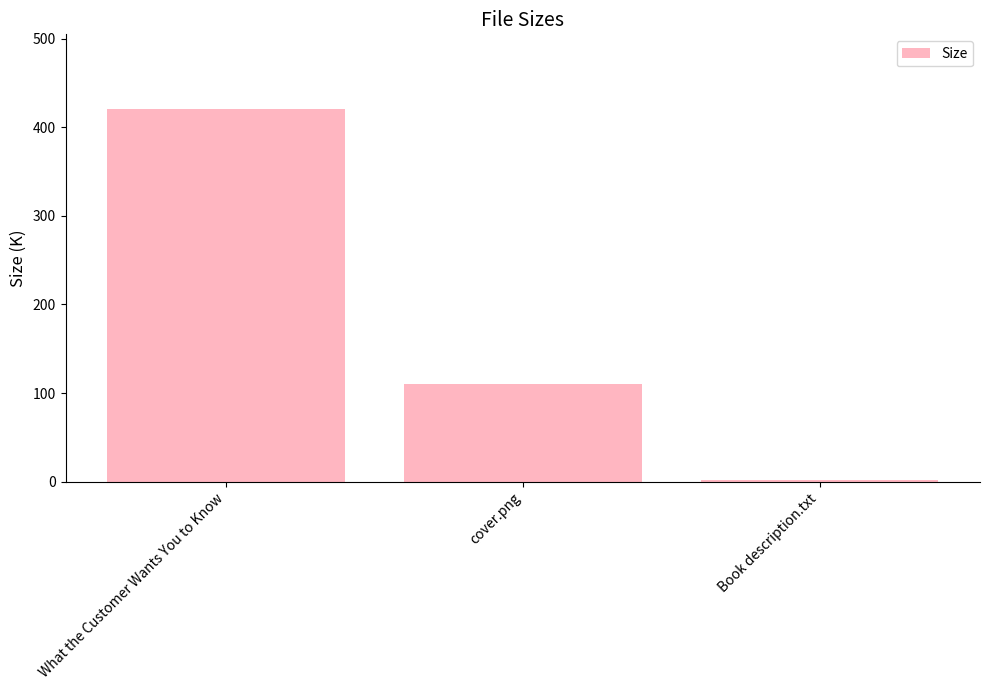

What is the value of the 1st bar from the left?

420.8